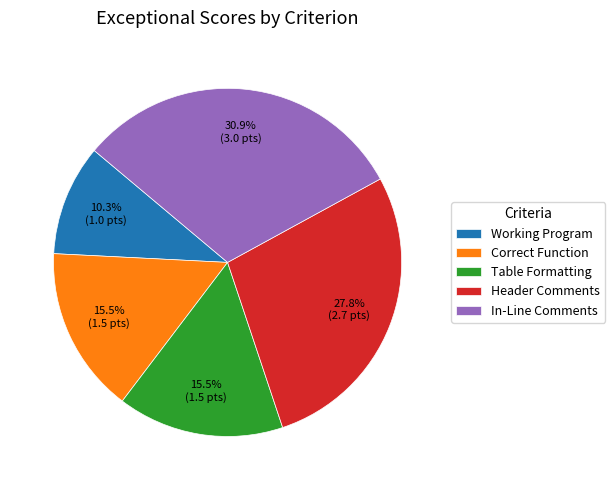

Count the number of slices in the pie.

5